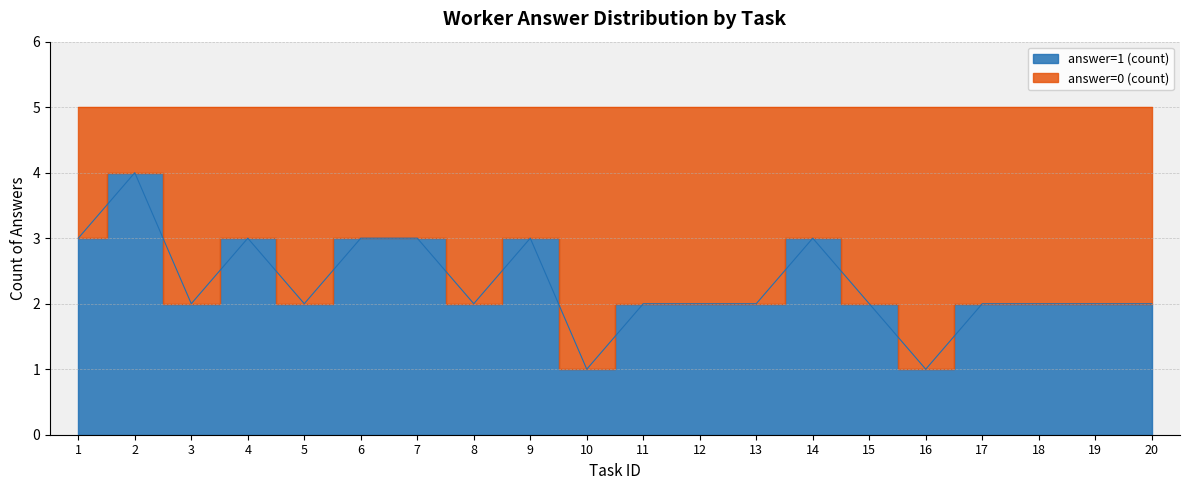

Reading right to left, extract all data points from this chart.

20=2	19=2	18=2	17=2	16=1	15=2	14=3	13=2	12=2	11=2	10=1	9=3	8=2	7=3	6=3	5=2	4=3	3=2	2=4	1=3